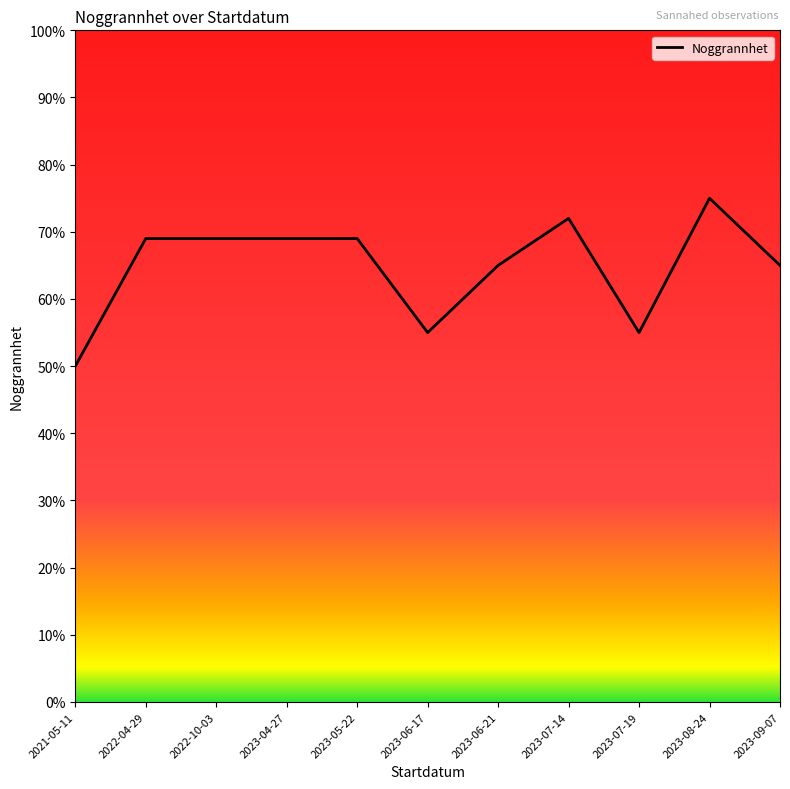

What position from the right is 2023-07-19?

3